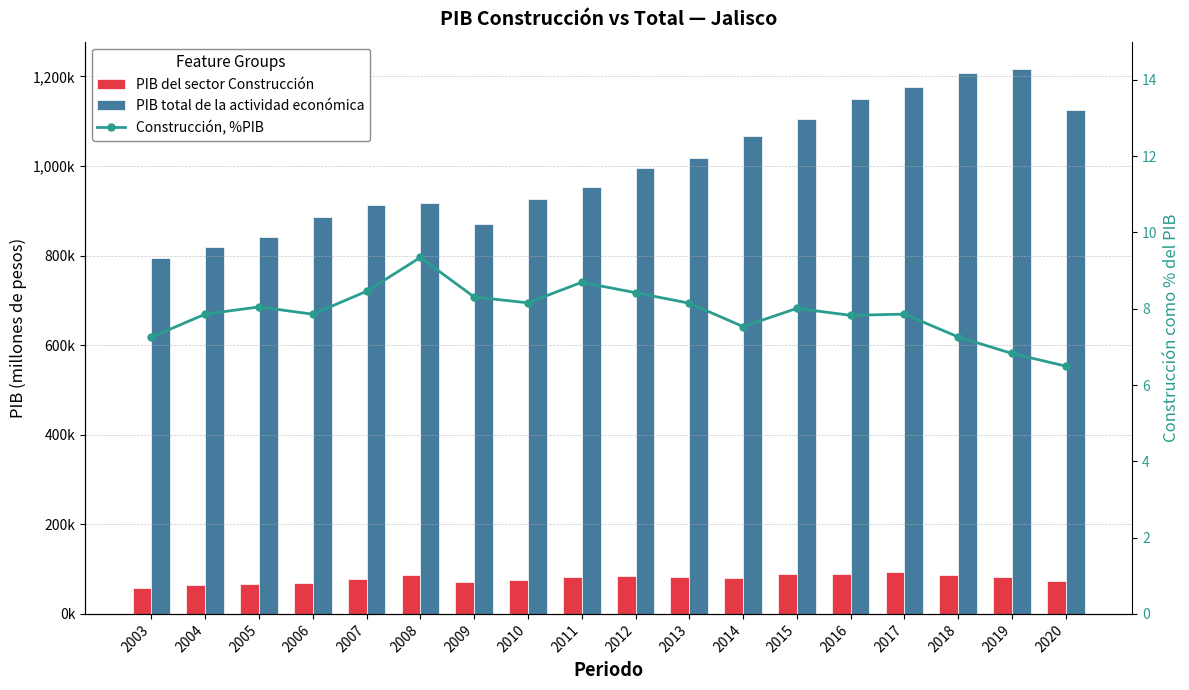

At which category does the chart reach its minimum across all series?

2020